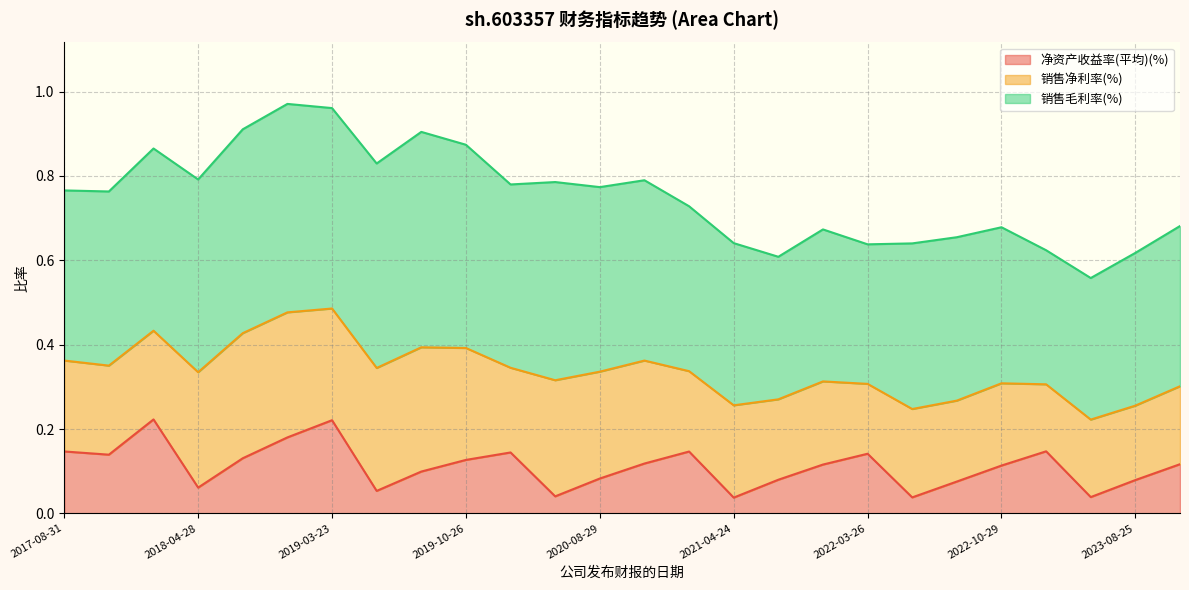

How many intersections are there between 净资产收益率(平均)(%) and 销售净利率(%)?

2